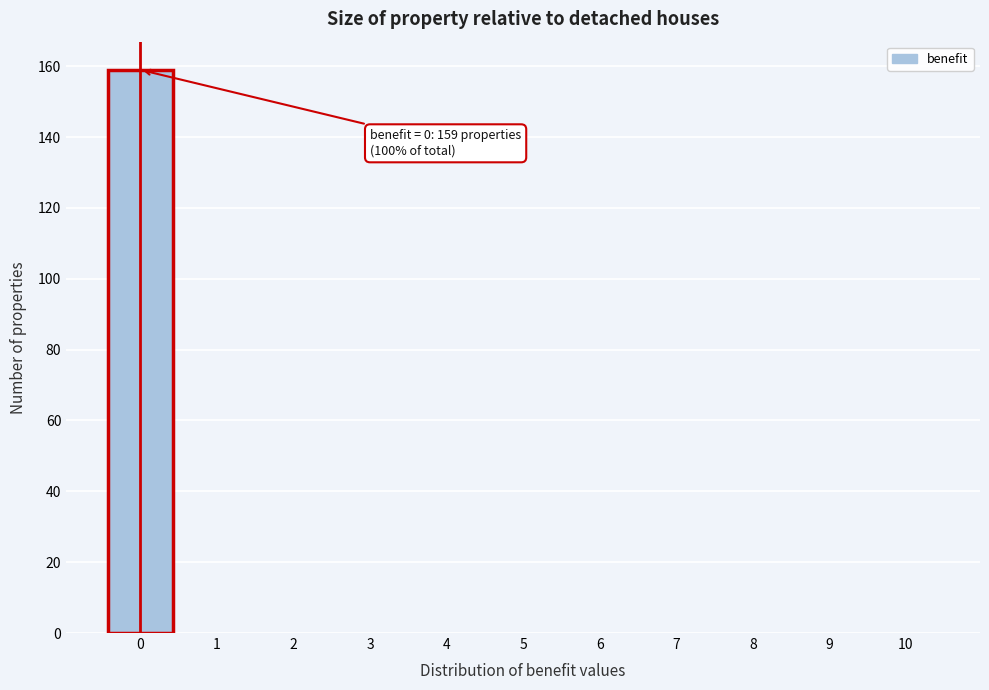

Which range on the x-axis has the tallest bar?

-0.5 to 0.5